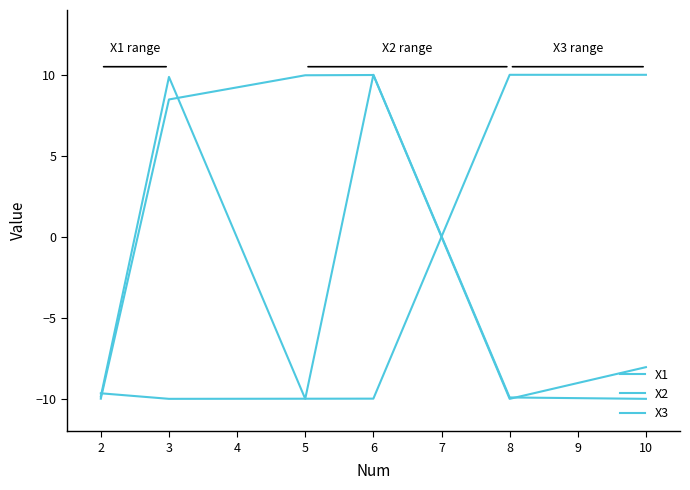

Reading right to left, extract all data points from this chart.

X1: -8.0	-10.0	10.0	10.0	8.5	-10.0
X2: 10.0	10.0	-10.0	-10.0	-10.0	-9.7
X3: -10.0	-9.9	10.0	-10.0	9.9	-9.9